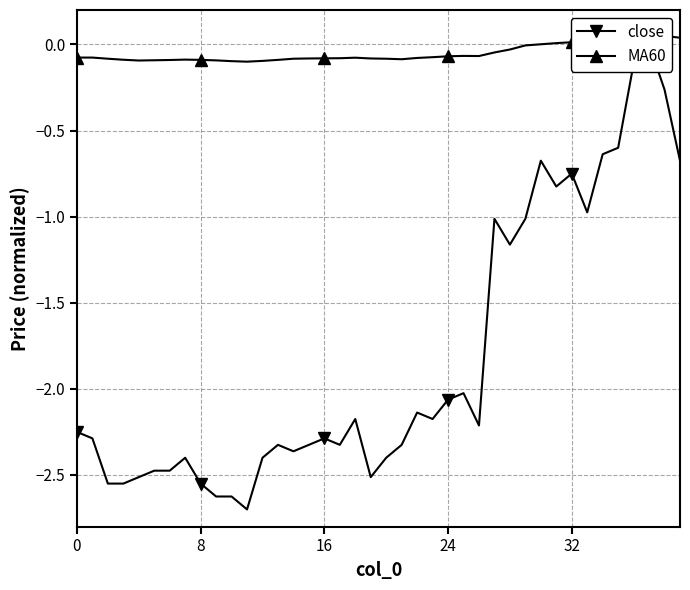

How many interior local valleys does the close series have?

9